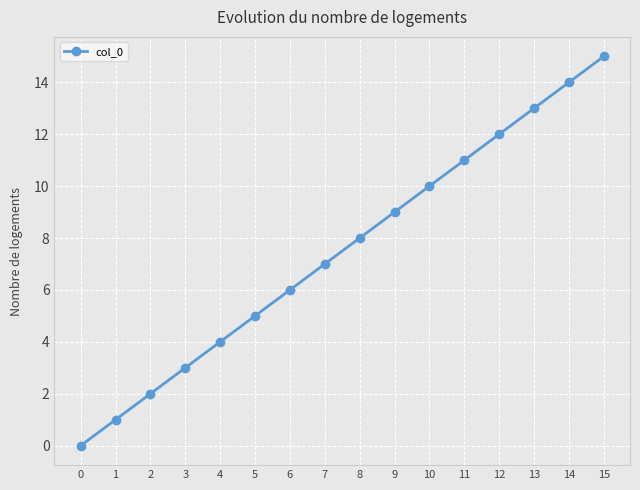

Rank the categories by value from lowest to highest.

0, 1, 2, 3, 4, 5, 6, 7, 8, 9, 10, 11, 12, 13, 14, 15